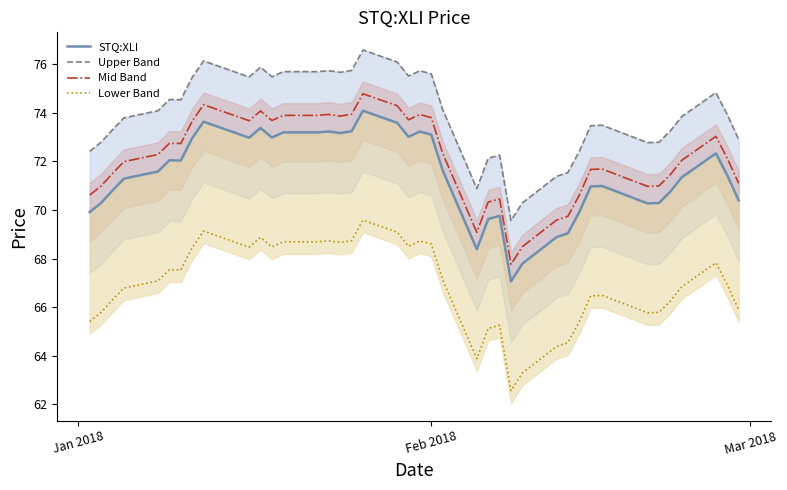

True or false: Lower Band and Mid Band intersect in this chart.

False